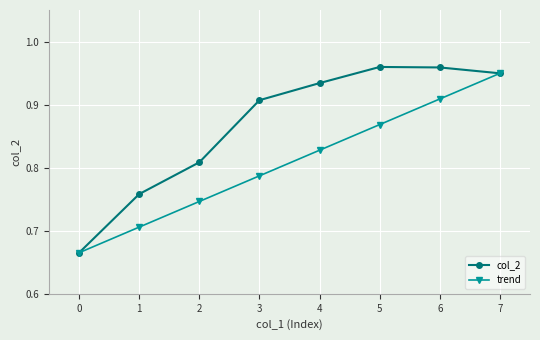

Rank the series at 1 from highest to lowest value.

col_2, trend